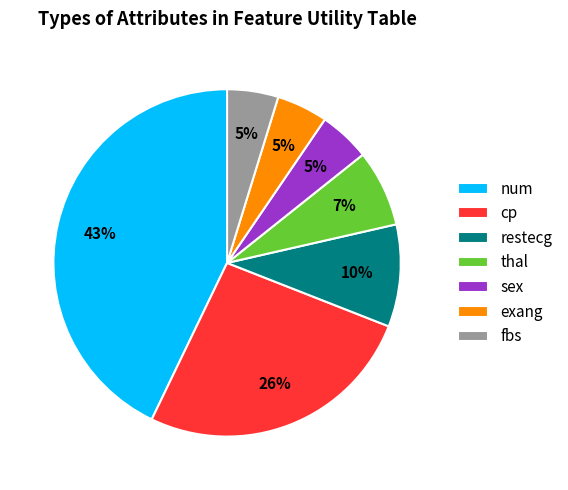

Do num and cp together represent more than half of the pie?

Yes